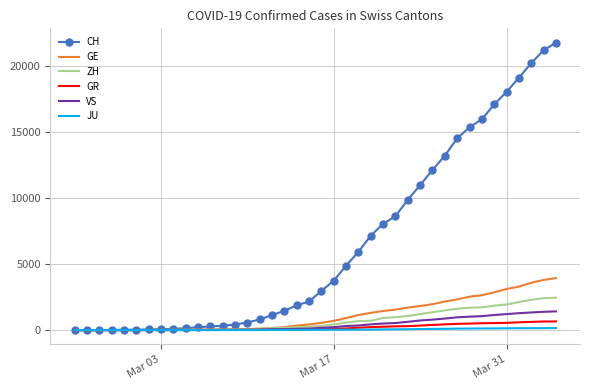

What is the highest value of the VS series?

1418